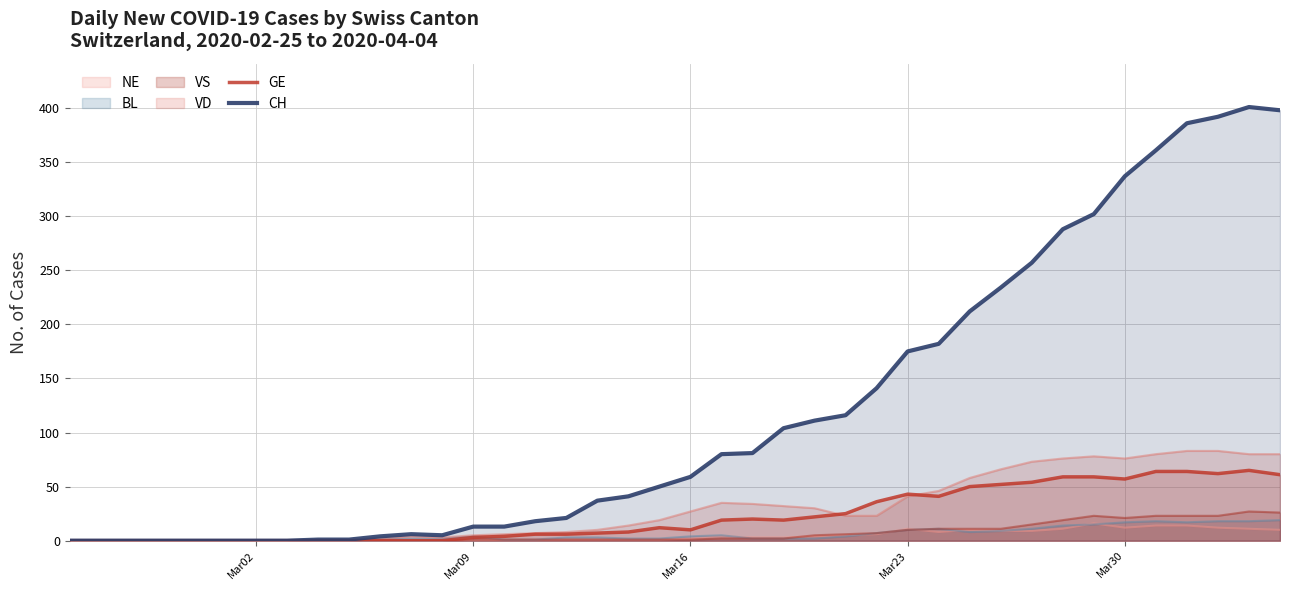

How many positive values does the CH series have?

32